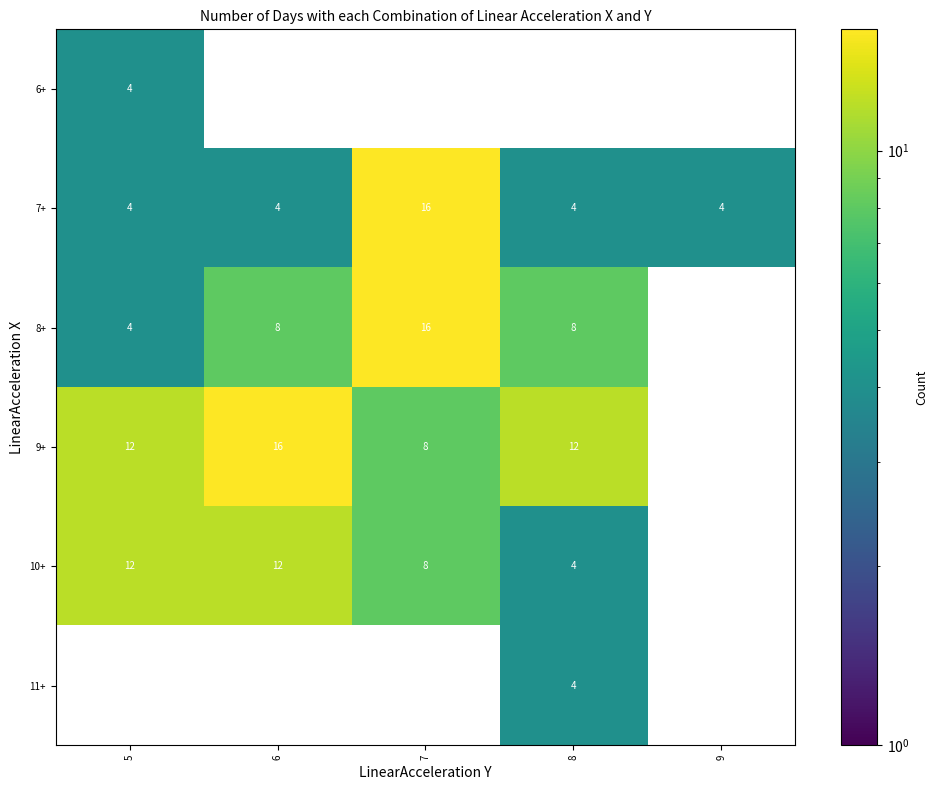

Between 6 and 9, which is larger?

6